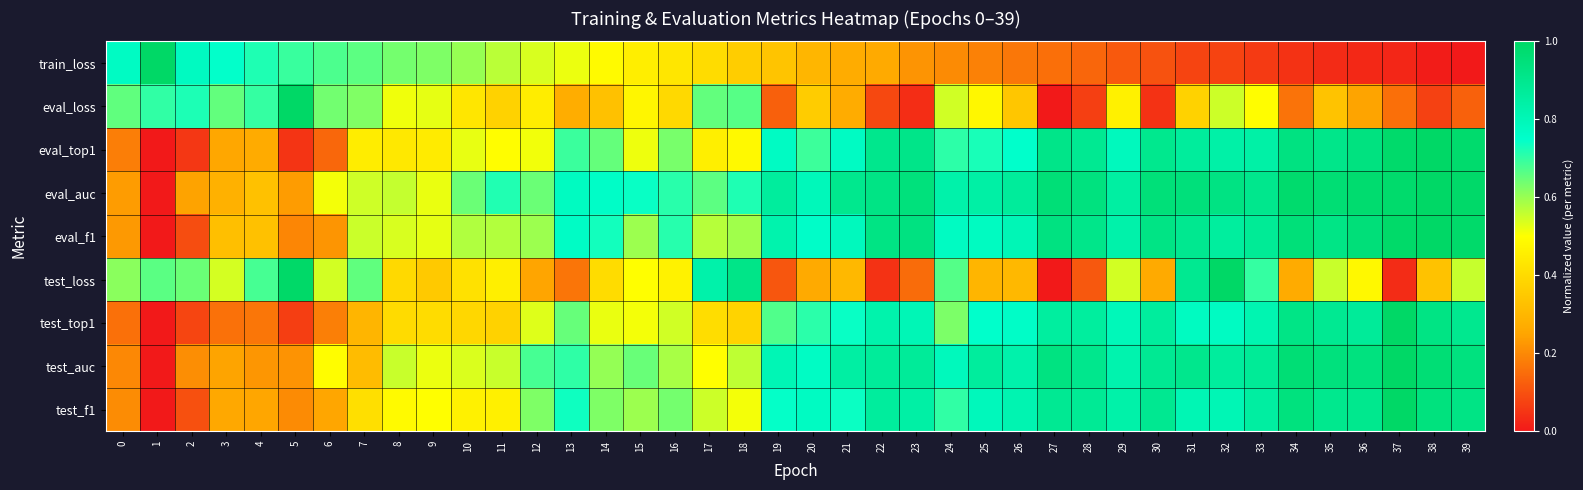

Reading left to right, list all the values displayed in this chart.

train_loss: 0=0.8	1=1.0	2=0.8	3=0.7	4=0.7	5=0.7	6=0.7	7=0.7	8=0.6	9=0.6	10=0.6	11=0.6	12=0.5	13=0.5	14=0.5	15=0.5	16=0.4	17=0.4	18=0.4	19=0.3	20=0.3	21=0.3	22=0.3	23=0.2	24=0.2	25=0.2	26=0.2	27=0.2	28=0.1	29=0.1	30=0.1	31=0.1	32=0.1	33=0.1	34=0.0	35=0.0	36=0.0	37=0.0	38=0.0	39=0.0
eval_loss: 0=0.7	1=0.7	2=0.7	3=0.7	4=0.7	5=1.0	6=0.6	7=0.6	8=0.5	9=0.5	10=0.4	11=0.4	12=0.4	13=0.3	14=0.3	15=0.5	16=0.4	17=0.7	18=0.7	19=0.1	20=0.4	21=0.3	22=0.1	23=0.0	24=0.5	25=0.5	26=0.3	27=0.0	28=0.1	29=0.5	30=0.0	31=0.4	32=0.5	33=0.5	34=0.2	35=0.3	36=0.2	37=0.2	38=0.1	39=0.1
eval_top1: 0=0.2	1=0.0	2=0.1	3=0.3	4=0.3	5=0.0	6=0.1	7=0.5	8=0.4	9=0.4	10=0.5	11=0.5	12=0.5	13=0.7	14=0.7	15=0.5	16=0.6	17=0.5	18=0.5	19=0.8	20=0.7	21=0.8	22=0.9	23=0.9	24=0.7	25=0.7	26=0.7	27=0.9	28=0.9	29=0.8	30=0.9	31=0.9	32=0.8	33=0.8	34=0.9	35=0.9	36=0.9	37=1.0	38=1.0	39=1.0
eval_auc: 0=0.2	1=0.0	2=0.2	3=0.3	4=0.3	5=0.2	6=0.5	7=0.5	8=0.6	9=0.5	10=0.6	11=0.7	12=0.6	13=0.8	14=0.8	15=0.7	16=0.7	17=0.7	18=0.7	19=0.9	20=0.8	21=0.9	22=0.9	23=0.9	24=0.8	25=0.8	26=0.9	27=1.0	28=0.9	29=0.8	30=1.0	31=0.9	32=0.9	33=0.9	34=1.0	35=1.0	36=1.0	37=1.0	38=1.0	39=1.0
eval_f1: 0=0.2	1=0.0	2=0.1	3=0.3	4=0.3	5=0.2	6=0.2	7=0.6	8=0.5	9=0.5	10=0.6	11=0.6	12=0.6	13=0.8	14=0.7	15=0.6	16=0.7	17=0.6	18=0.6	19=0.8	20=0.8	21=0.8	22=0.9	23=0.9	24=0.8	25=0.8	26=0.8	27=0.9	28=0.9	29=0.8	30=0.9	31=0.9	32=0.9	33=0.9	34=1.0	35=0.9	36=1.0	37=1.0	38=1.0	39=1.0
test_loss: 0=0.6	1=0.7	2=0.6	3=0.5	4=0.7	5=1.0	6=0.5	7=0.7	8=0.4	9=0.3	10=0.4	11=0.5	12=0.3	13=0.2	14=0.4	15=0.5	16=0.5	17=0.8	18=0.9	19=0.1	20=0.3	21=0.3	22=0.0	23=0.1	24=0.7	25=0.3	26=0.3	27=0.0	28=0.1	29=0.5	30=0.3	31=0.9	32=1.0	33=0.7	34=0.3	35=0.6	36=0.5	37=0.0	38=0.3	39=0.6
test_top1: 0=0.2	1=0.0	2=0.1	3=0.2	4=0.2	5=0.1	6=0.2	7=0.3	8=0.4	9=0.4	10=0.4	11=0.4	12=0.5	13=0.6	14=0.5	15=0.5	16=0.5	17=0.4	18=0.4	19=0.7	20=0.7	21=0.7	22=0.8	23=0.8	24=0.6	25=0.7	26=0.8	27=0.9	28=0.9	29=0.8	30=0.9	31=0.8	32=0.8	33=0.8	34=0.9	35=0.9	36=0.9	37=1.0	38=0.9	39=0.9
test_auc: 0=0.2	1=0.0	2=0.2	3=0.2	4=0.2	5=0.2	6=0.5	7=0.3	8=0.6	9=0.5	10=0.5	11=0.6	12=0.7	13=0.7	14=0.6	15=0.6	16=0.6	17=0.5	18=0.6	19=0.8	20=0.8	21=0.8	22=0.9	23=0.9	24=0.8	25=0.9	26=0.8	27=0.9	28=0.9	29=0.8	30=0.9	31=0.9	32=0.9	33=0.9	34=1.0	35=0.9	36=0.9	37=1.0	38=1.0	39=0.9
test_f1: 0=0.2	1=0.0	2=0.1	3=0.3	4=0.3	5=0.2	6=0.3	7=0.4	8=0.5	9=0.5	10=0.5	11=0.5	12=0.6	13=0.7	14=0.6	15=0.6	16=0.6	17=0.5	18=0.5	19=0.7	20=0.8	21=0.7	22=0.9	23=0.8	24=0.7	25=0.8	26=0.8	27=0.9	28=0.9	29=0.8	30=0.9	31=0.8	32=0.8	33=0.9	34=0.9	35=0.9	36=0.9	37=1.0	38=0.9	39=0.9